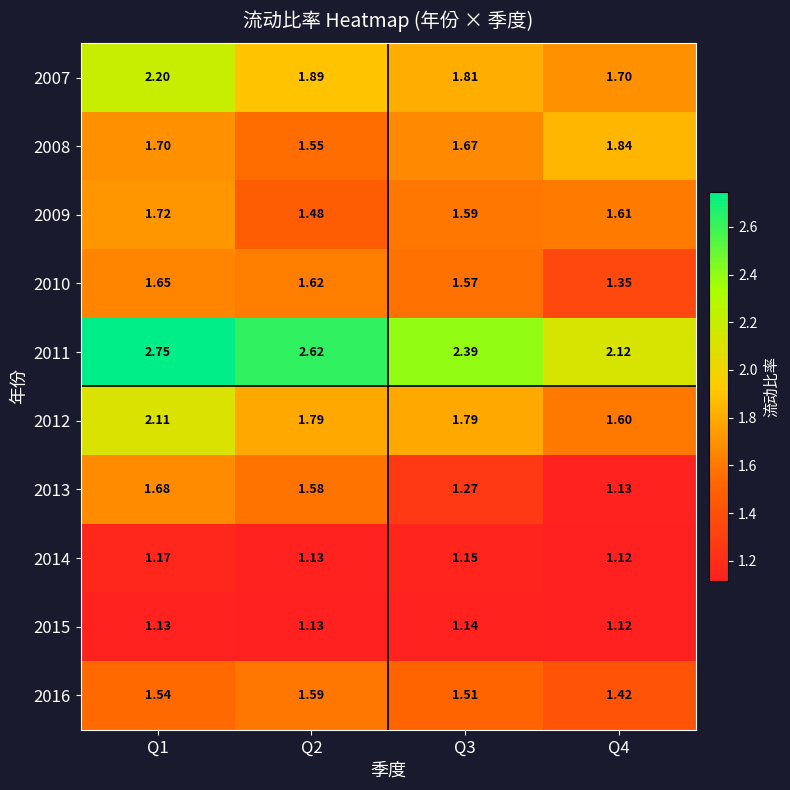

Which series has the largest total across all categories?

2011